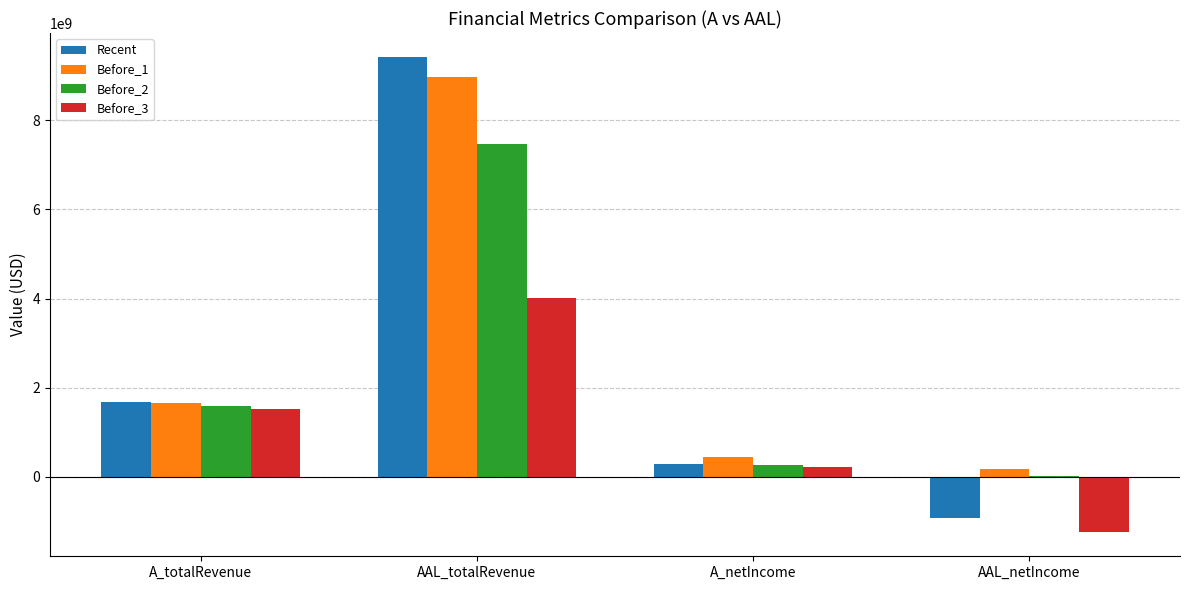

Read the Before_2 value at A_totalRevenue, to the nearest 50.

1586000000